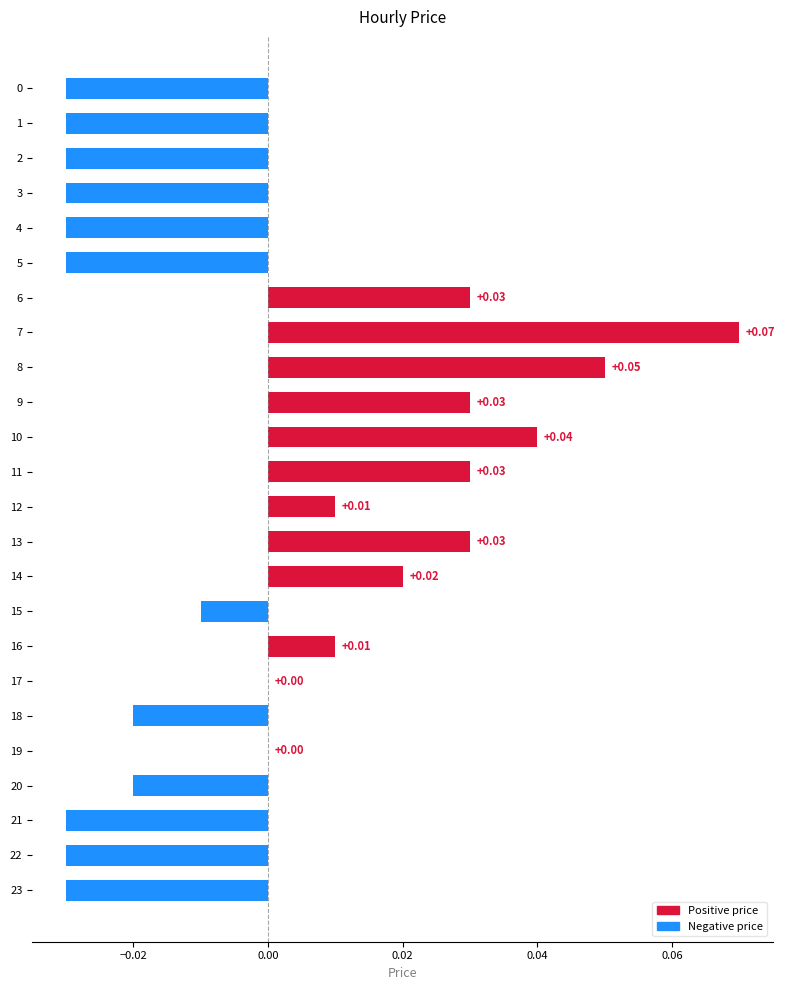

Between 17 and 22, which is larger?

17